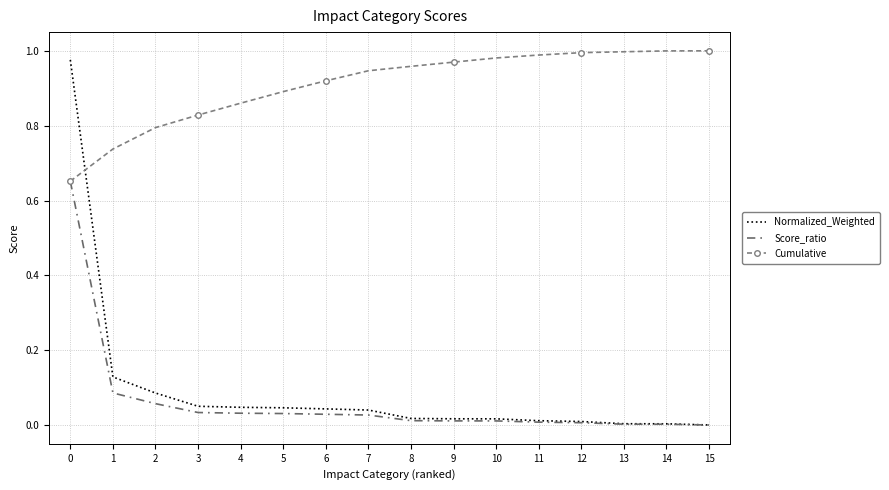

After their last crossing, which series has the higher values: Normalized_Weighted or Cumulative?

Cumulative